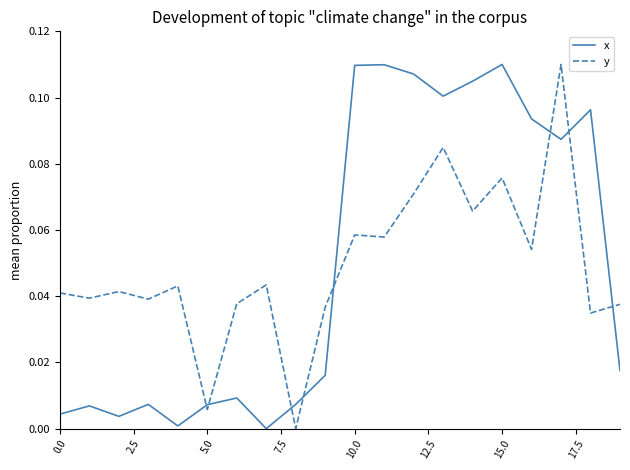

Which series ends up on top after the final intersection of y and x?

y